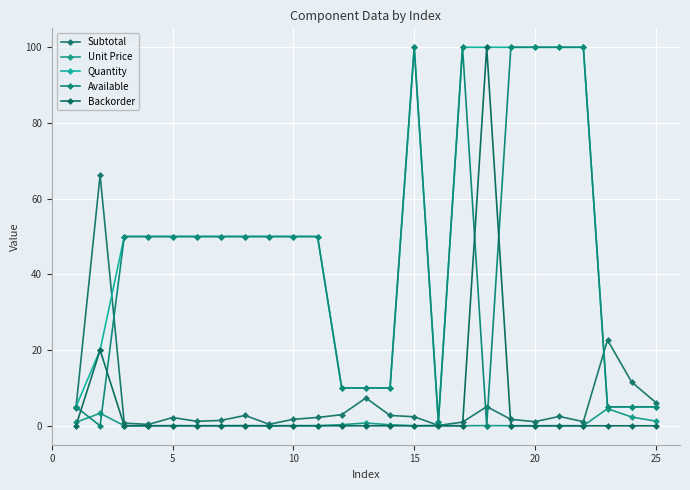

What is the difference between the maximum and minimum values in the Backorder series?

100.0